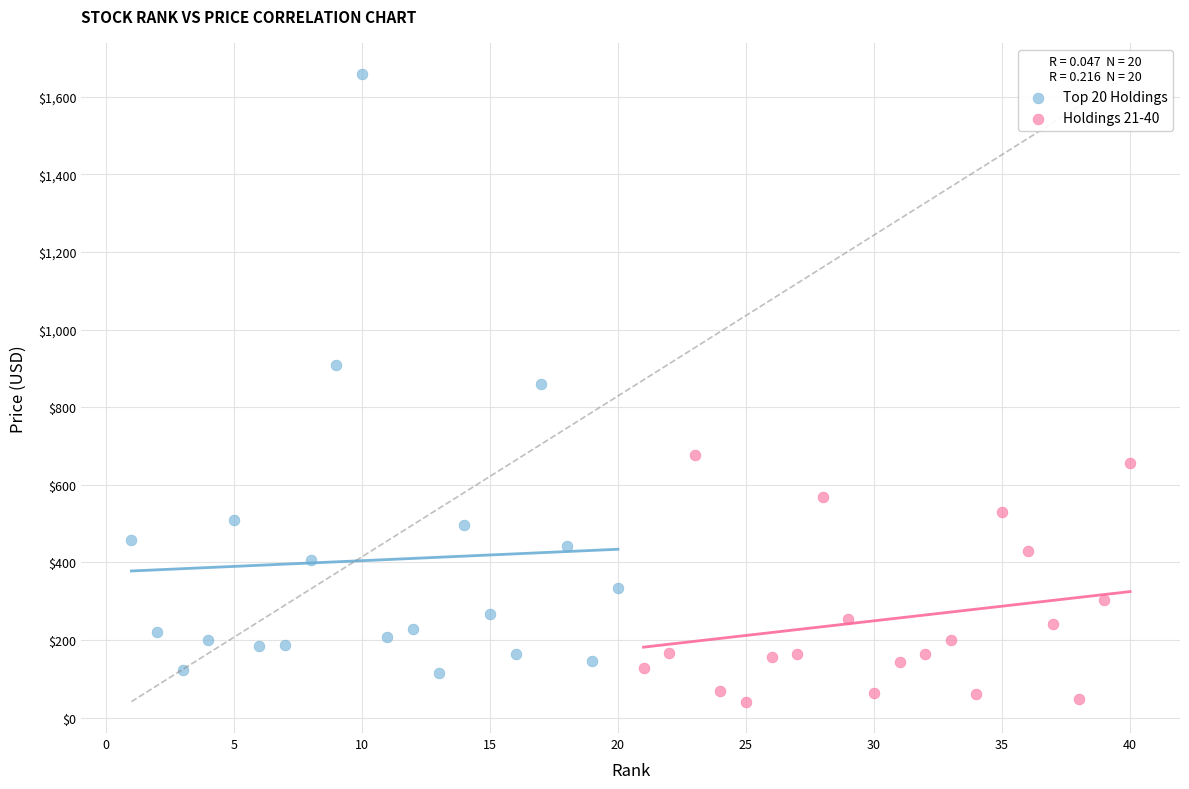

Which series reaches the minimum Y coordinate?

Holdings 21-40